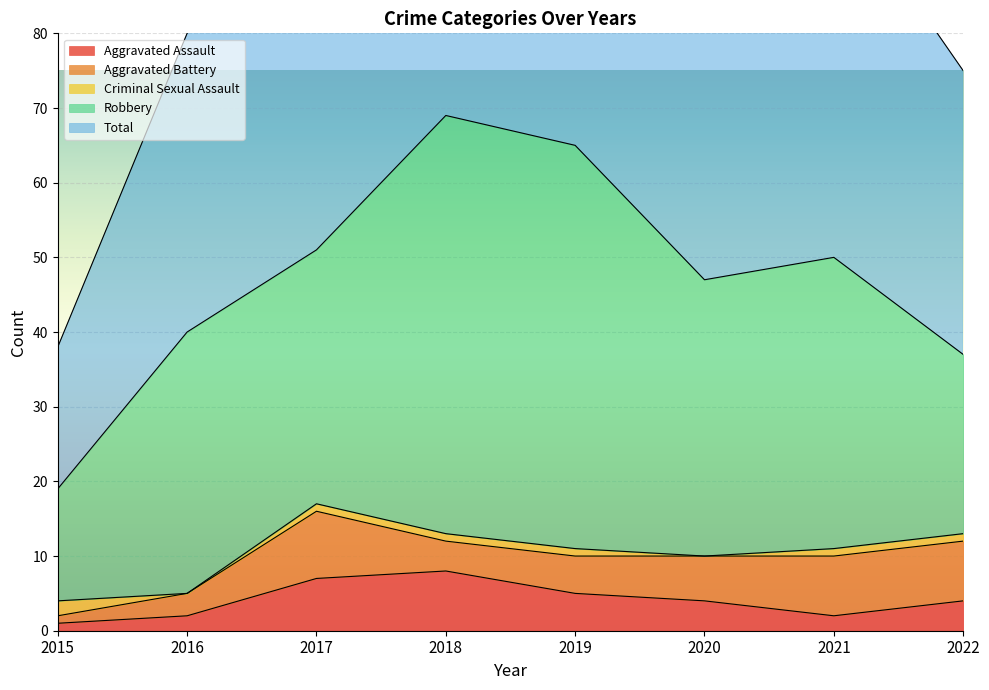

What is the spread (max minus min) of values at 2019?

64